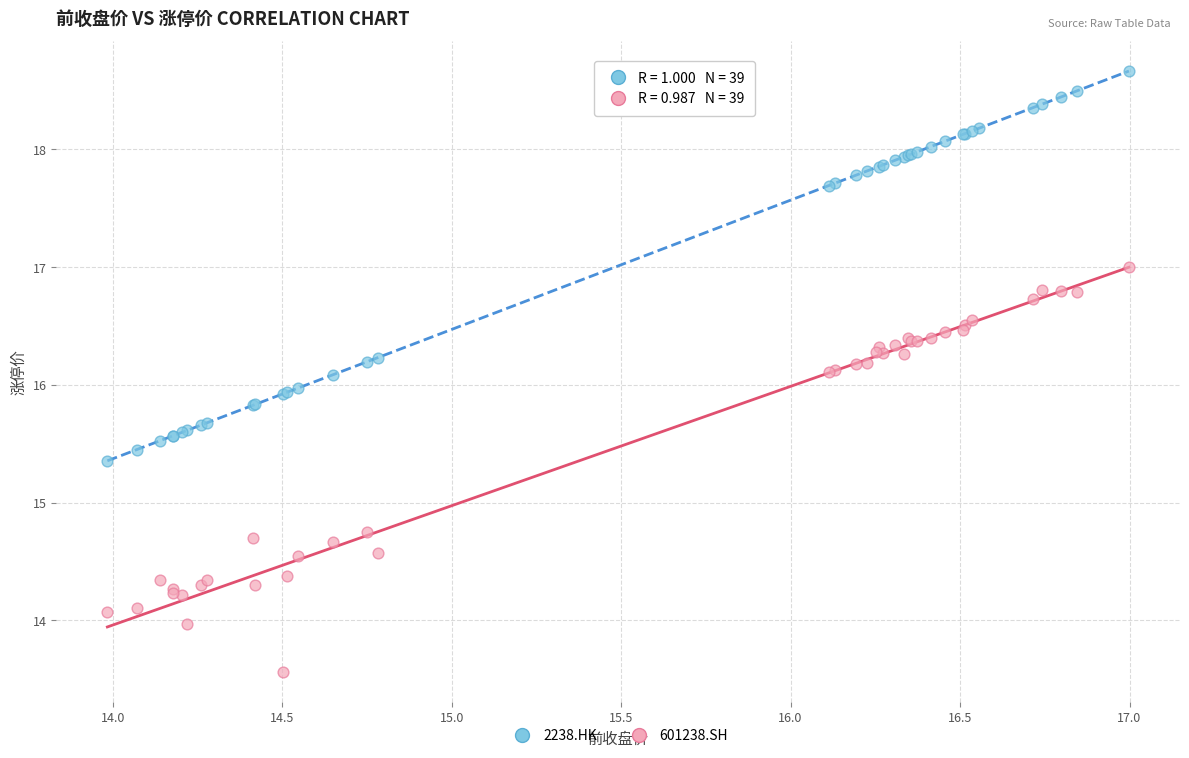

Which series contains the lowest Y value?

601238.SH